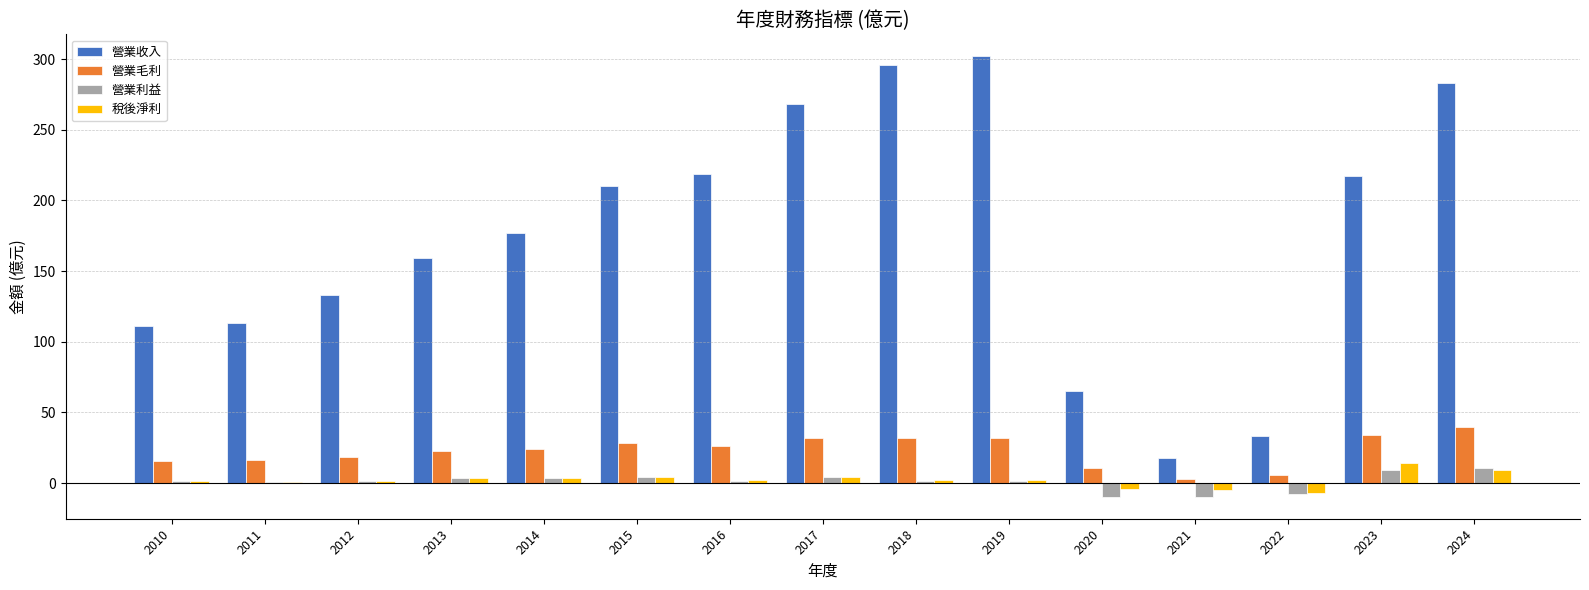

The 營業利益 series shows 1.3 at 2012. True or false?

True